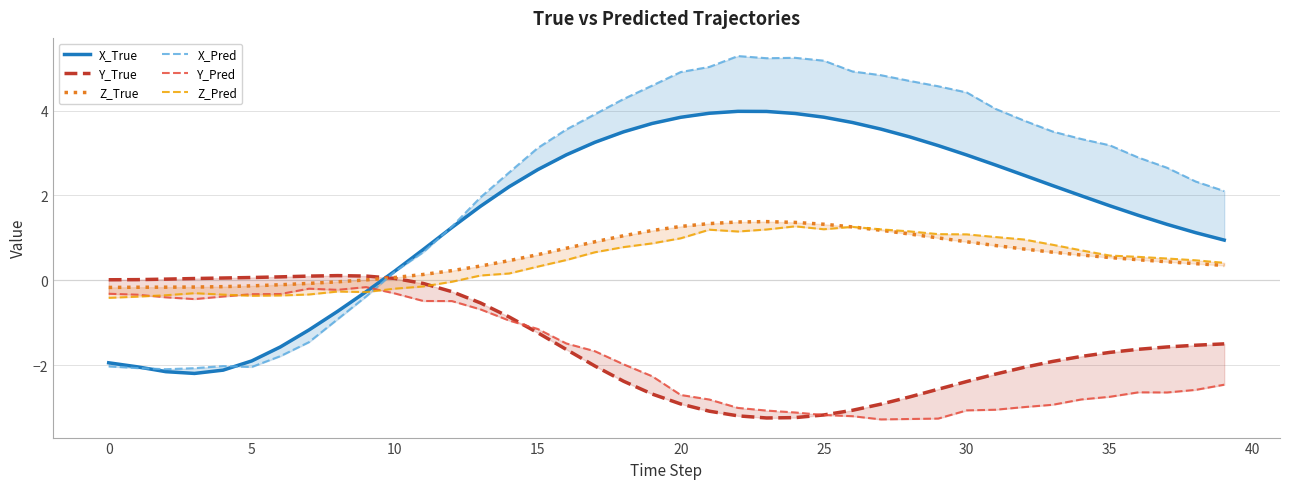

In Y_Pred, how many points are higher than both neighbors (excluding endpoints)?

3